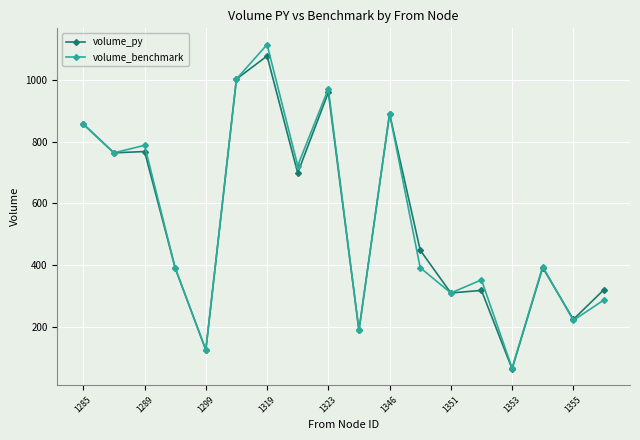

Which series has the largest range (max minus min)?

volume_benchmark